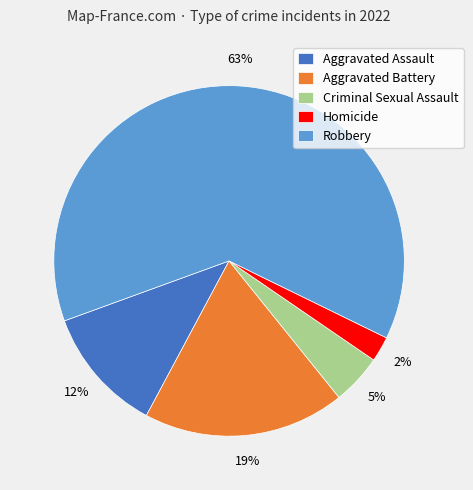

Which has a higher value, Criminal Sexual Assault or Homicide?

Criminal Sexual Assault